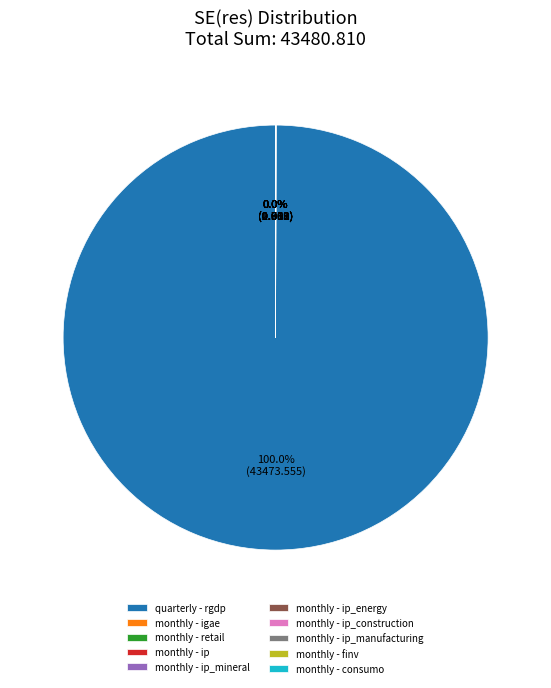

Which slice is the largest?

quarterly - rgdp